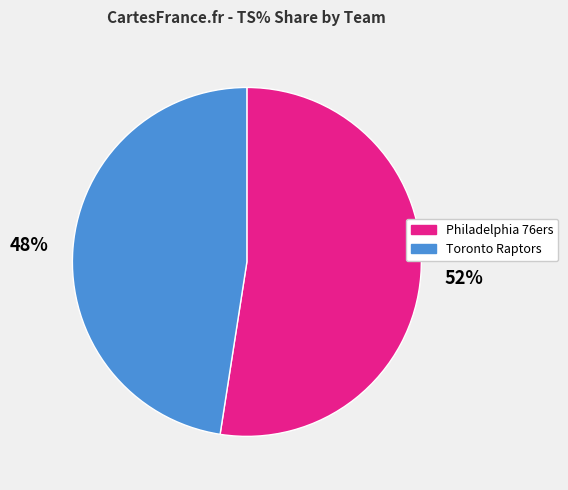

To the nearest percent, what percentage of the pie is Toronto Raptors?

48%